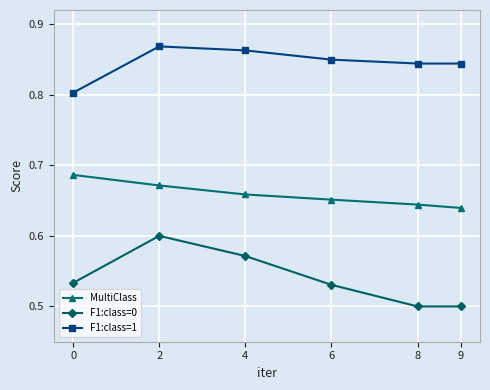

Rank the series at 4 from highest to lowest value.

F1:class=1, MultiClass, F1:class=0